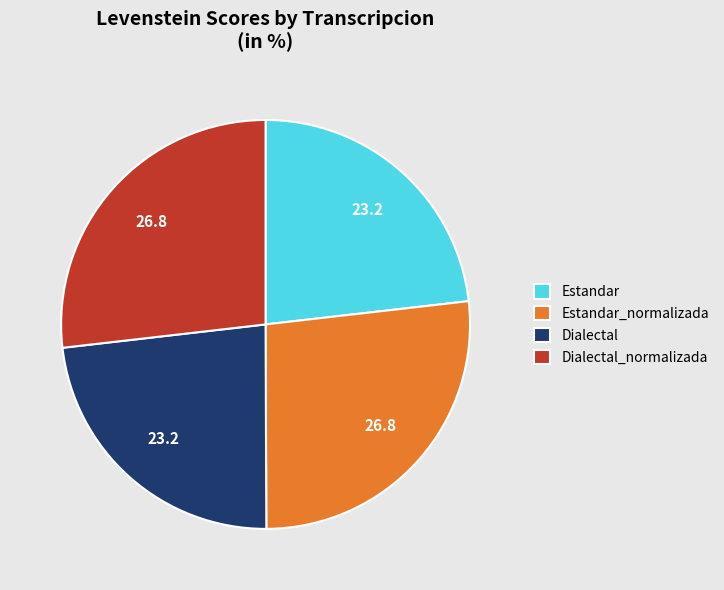

Count the number of slices in the pie.

4